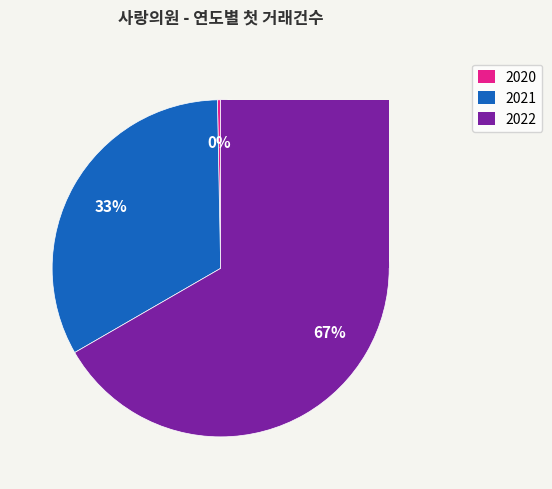

Which category has the smallest portion of the pie?

2020